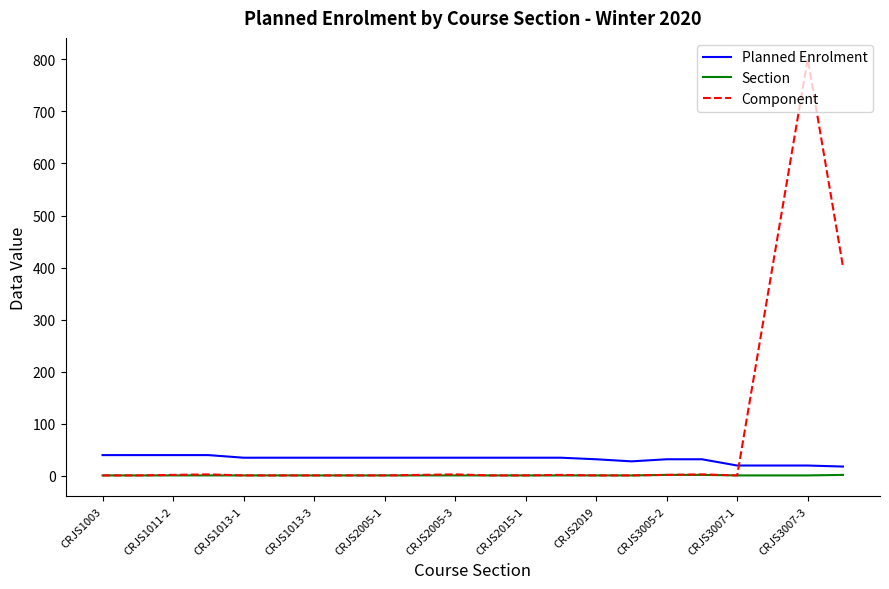

Which series has the widest spread of values?

Component